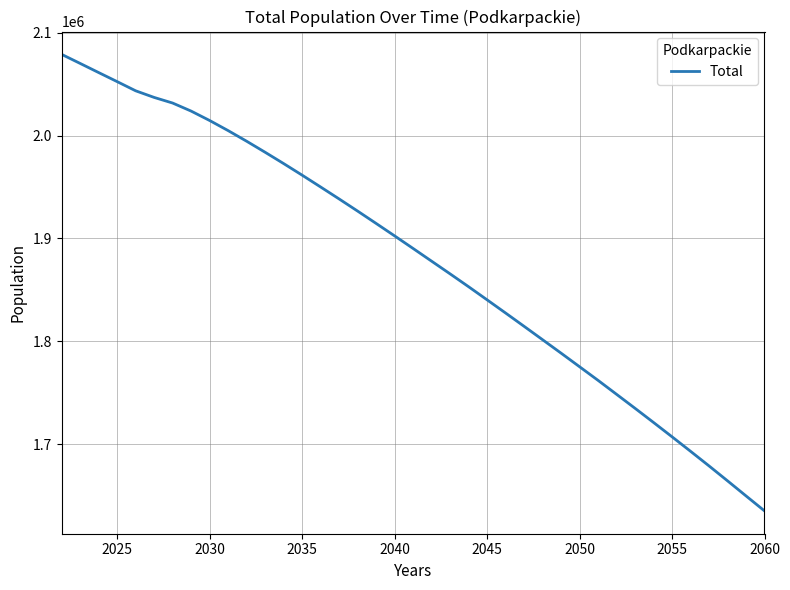

How many categories are shown in the chart?

39